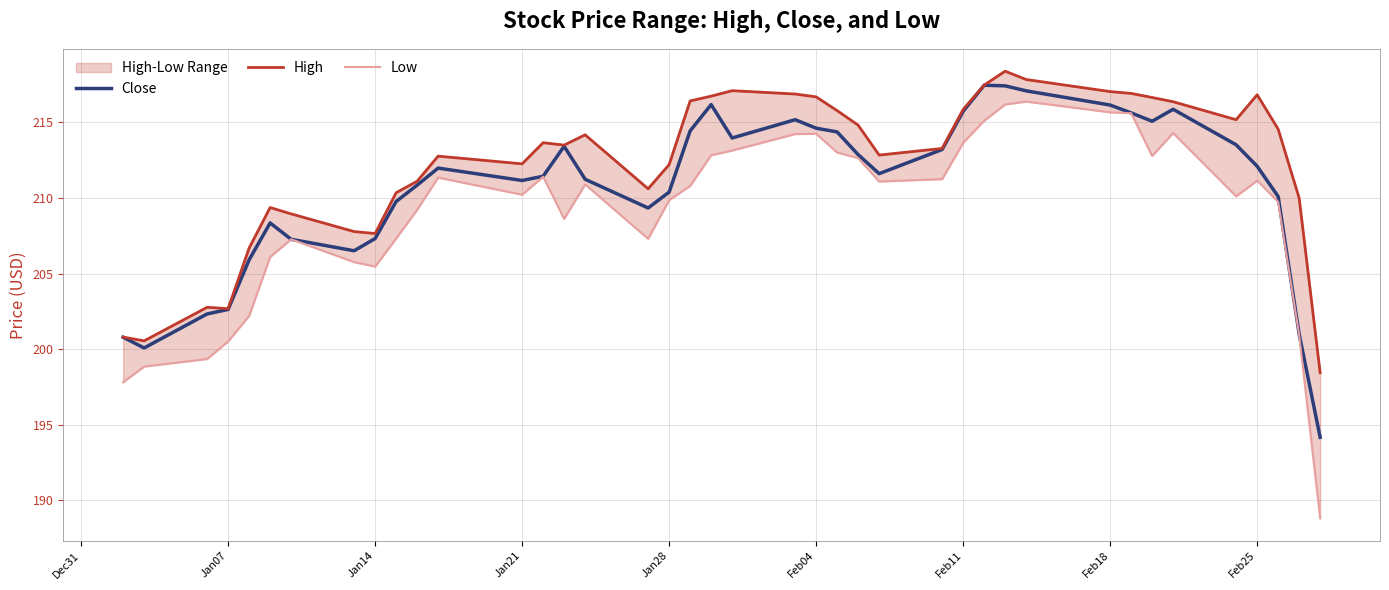

What is the maximum value for Close?

217.5